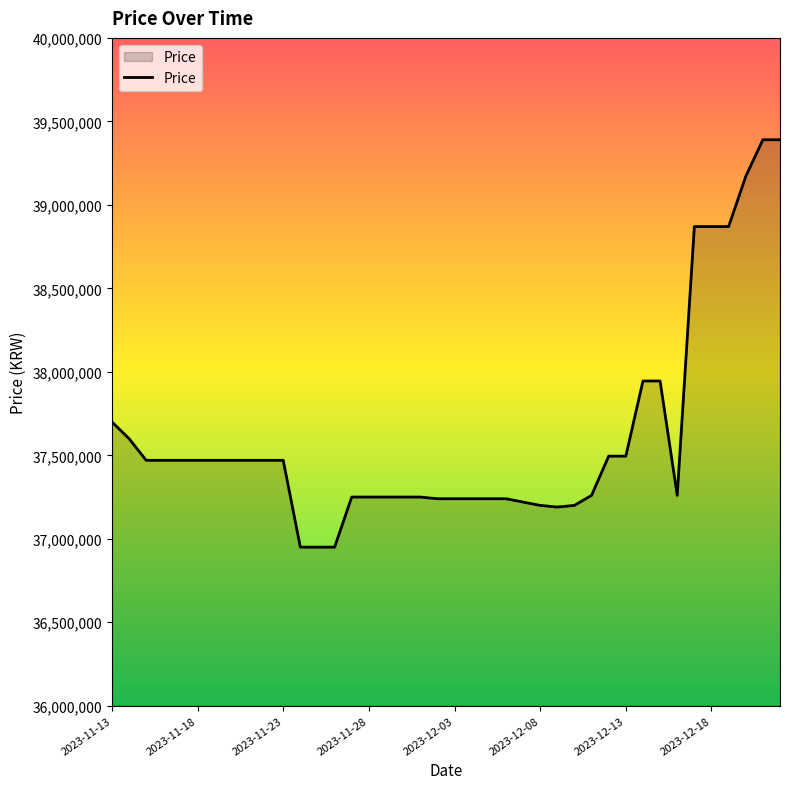

What is the maximum value shown in the chart?

39390000